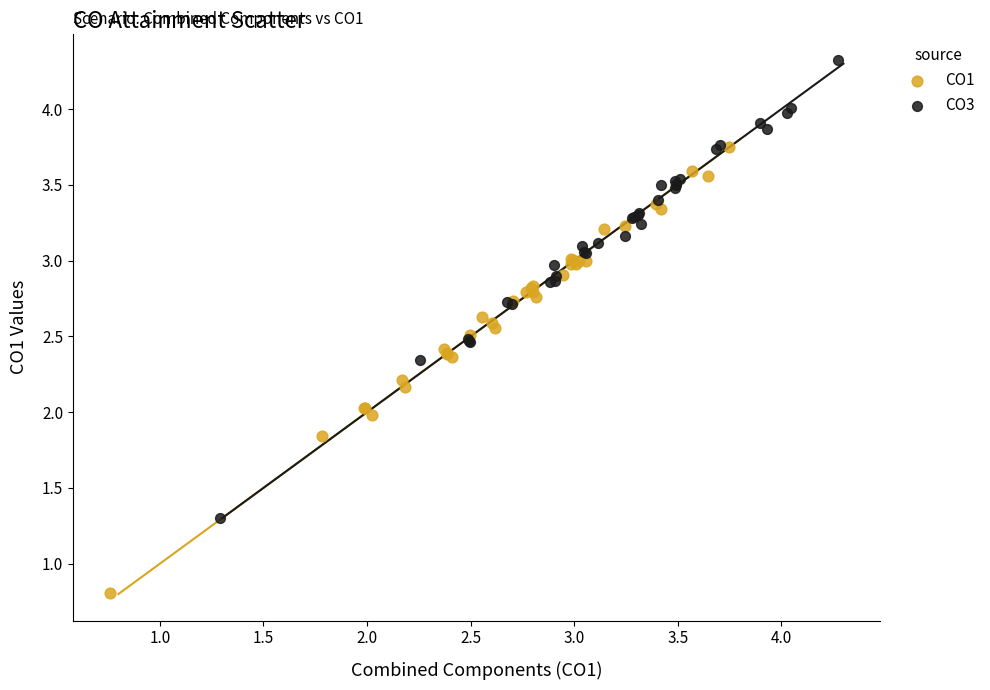

Which series reaches the minimum Y coordinate?

CO1